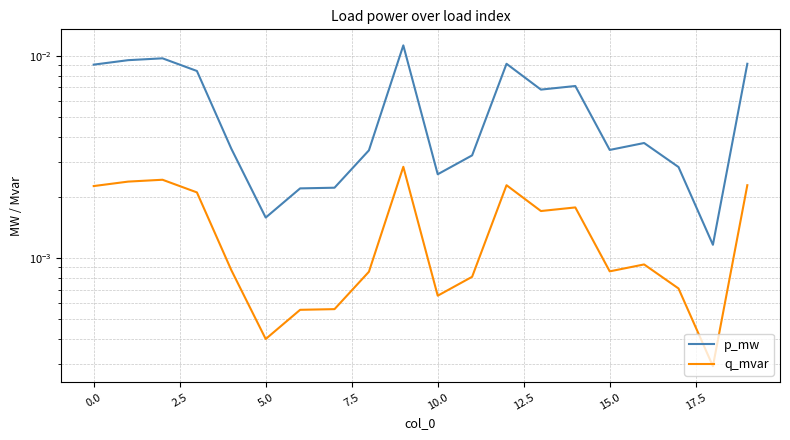

Which series has the widest spread of values?

p_mw